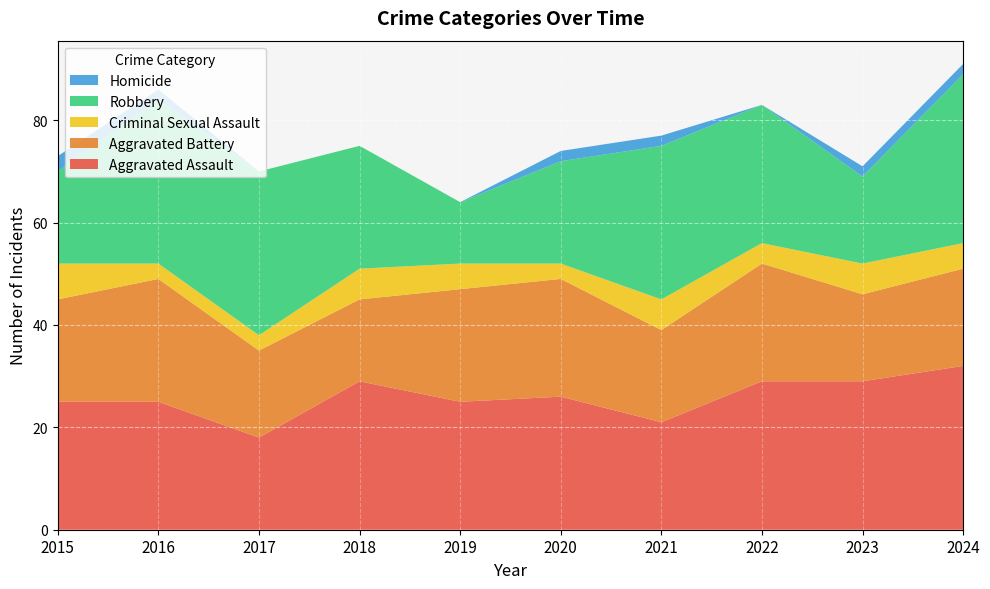

Reading left to right, what are all the values shown in this chart?

Aggravated Assault: 25	25	18	29	25	26	21	29	29	32
Aggravated Battery: 20	24	17	16	22	23	18	23	17	19
Criminal Sexual Assault: 7	3	3	6	5	3	6	4	6	5
Robbery: 18	32	32	24	12	20	30	27	17	33
Homicide: 3	2	0	0	0	2	2	0	2	2